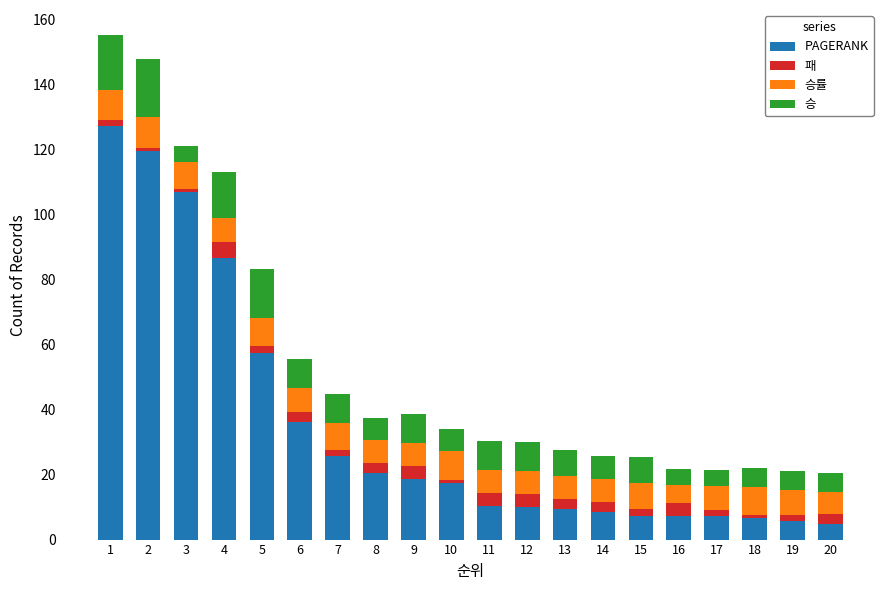

At which category is the sum across all series the highest?

1